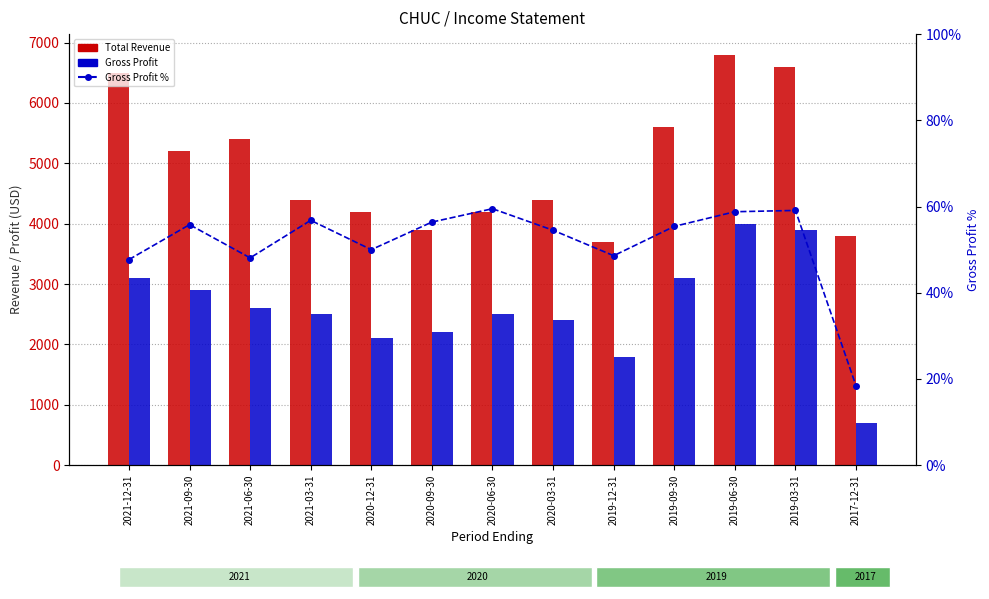

What is the label of the 6th bar from the right?

2020-03-31